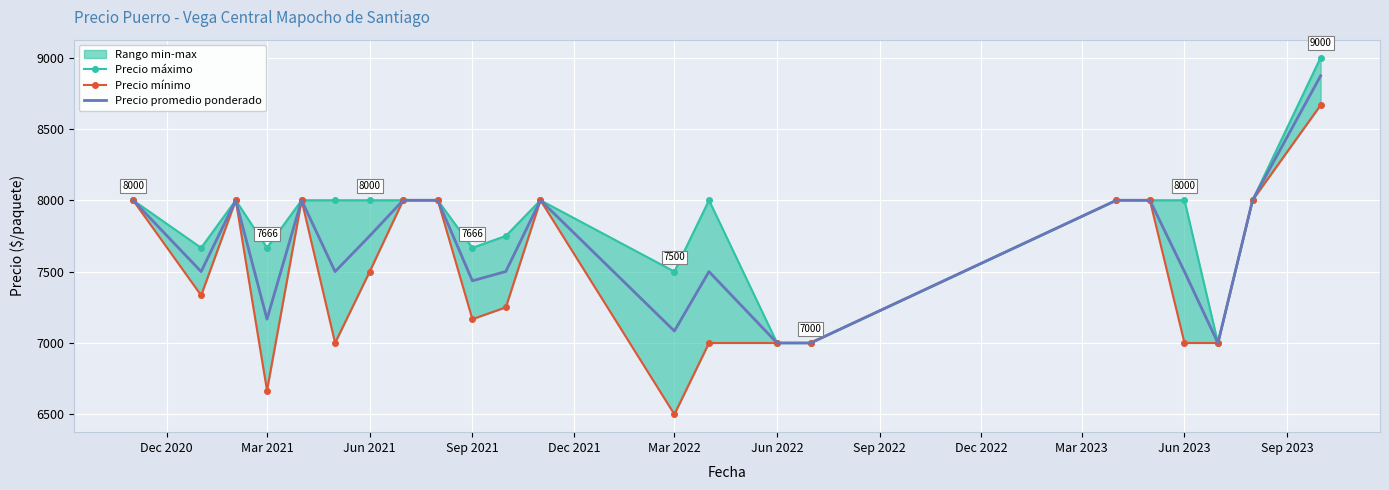

What is the sum of all Precio promedio ponderado values?

168808.2